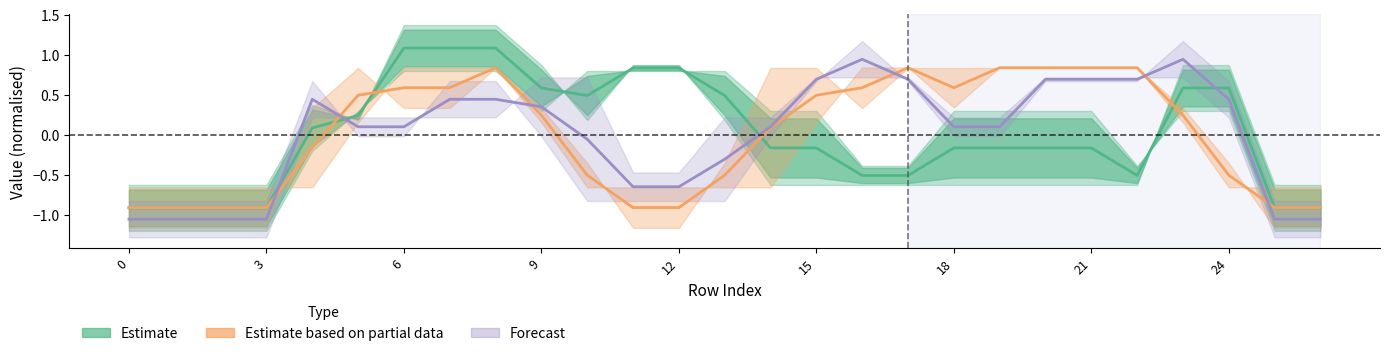

Which has a higher value, 14 or 23?

23